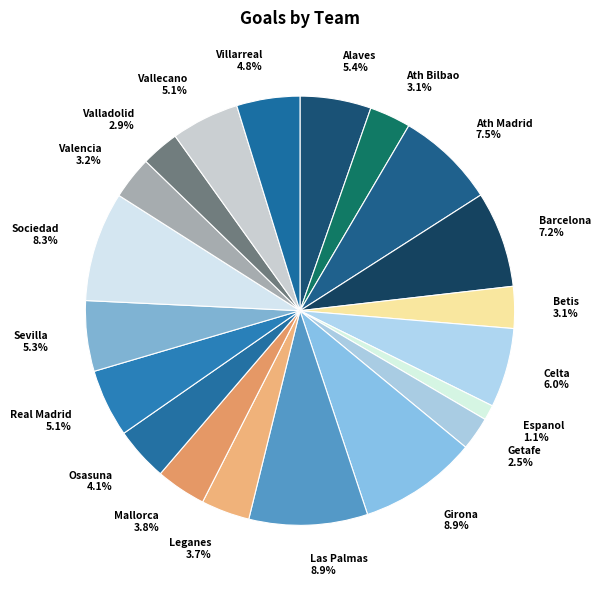

What is the ratio of the value at Villarreal to the value at Alaves?

0.9